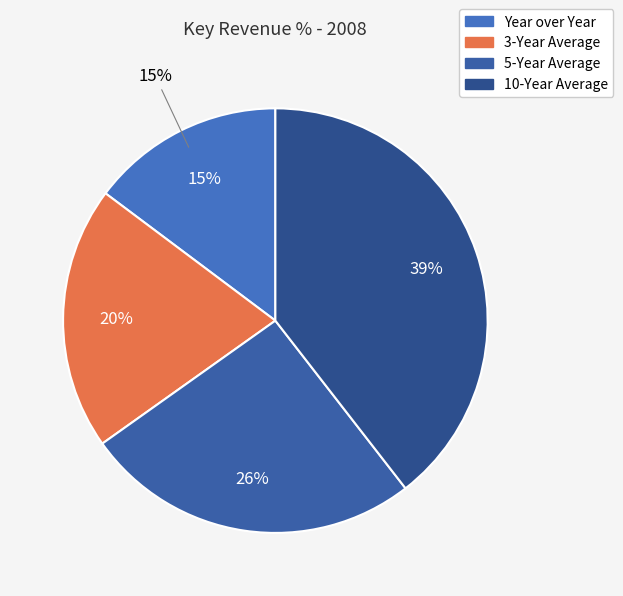

Which slice is the smallest?

Year over Year